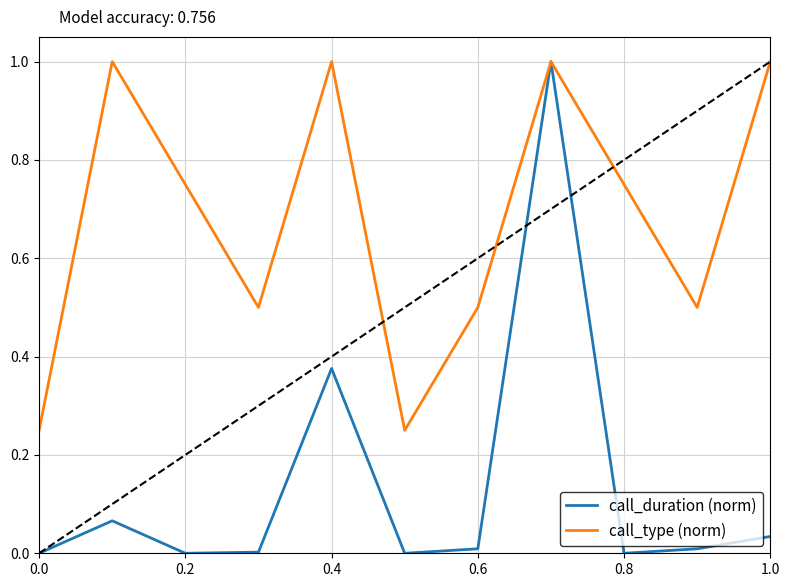

Does the chart have visible grid lines?

Yes